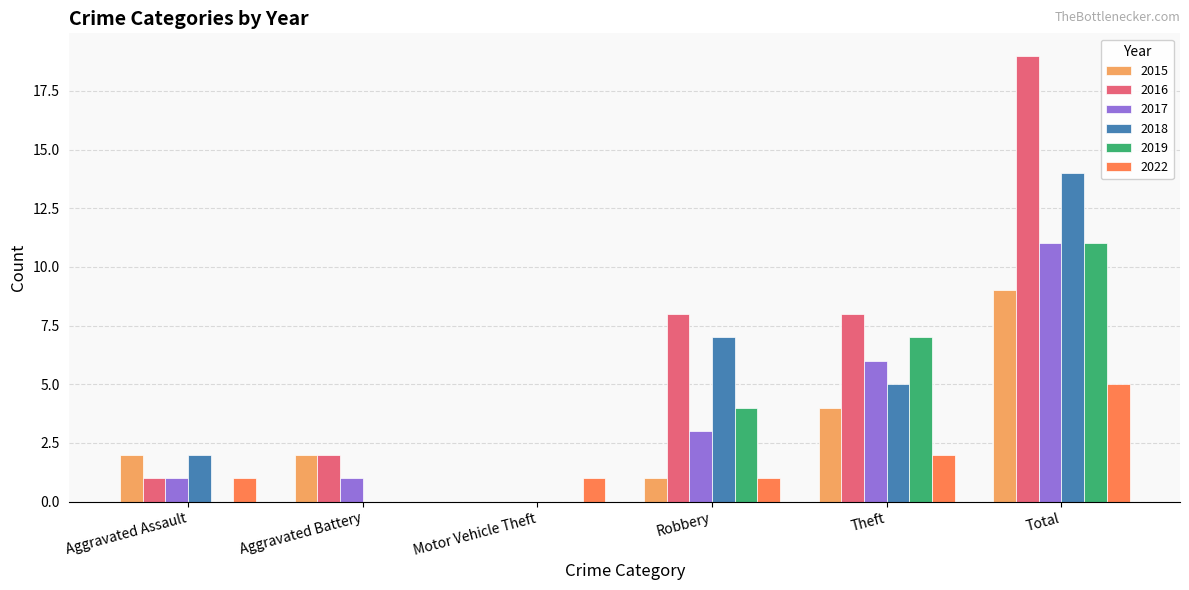

Between Aggravated Battery and Robbery, which series saw the biggest shift?

2018